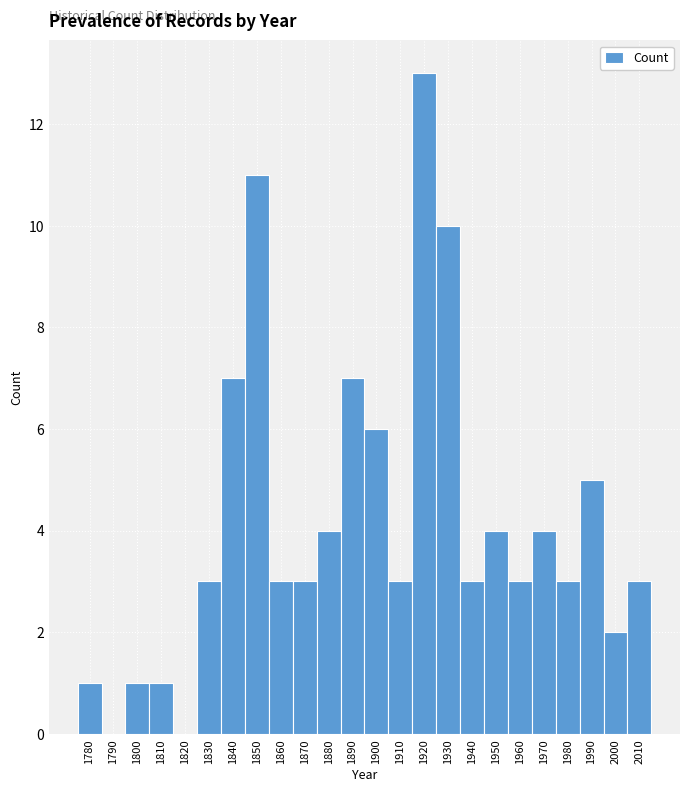

Reading left to right, transcribe this chart: for each bar, give the range it covers on the x-axis and its height. The values are not printed on the chart, so give them approximately, as read against the axis.

1775 to 1785: 1
1785 to 1795: 0
1795 to 1805: 1
1805 to 1815: 1
1815 to 1825: 0
1825 to 1835: 3
1835 to 1845: 7
1845 to 1855: 11
1855 to 1865: 3
1865 to 1875: 3
1875 to 1885: 4
1885 to 1895: 7
1895 to 1905: 6
1905 to 1915: 3
1915 to 1925: 13
1925 to 1935: 10
1935 to 1945: 3
1945 to 1955: 4
1955 to 1965: 3
1965 to 1975: 4
1975 to 1985: 3
1985 to 1995: 5
1995 to 2005: 2
2005 to 2015: 3